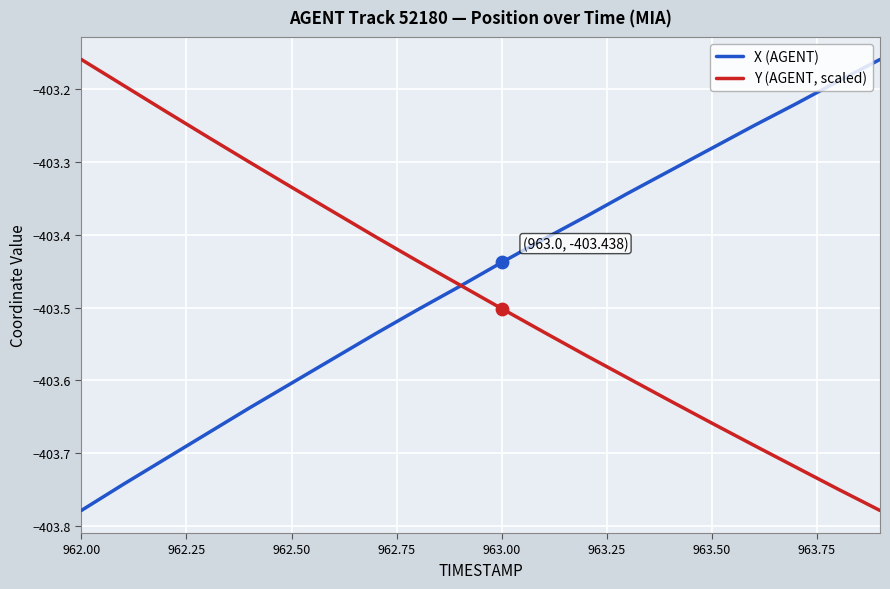

Rank the series by their average value, from lowest to highest.

Y (AGENT, scaled), X (AGENT)